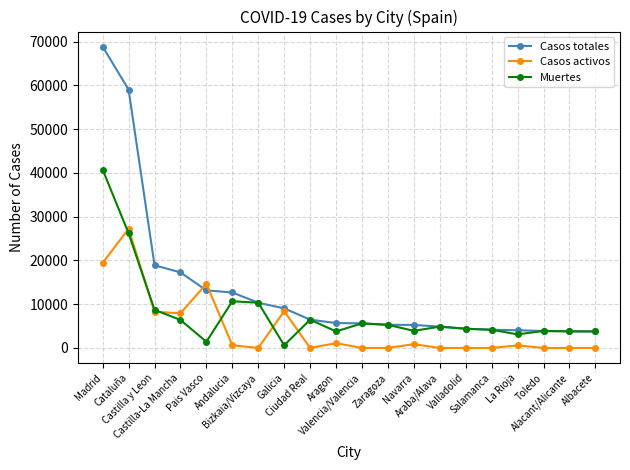

After their last crossing, which series has the higher values: Casos totales or Casos activos?

Casos totales